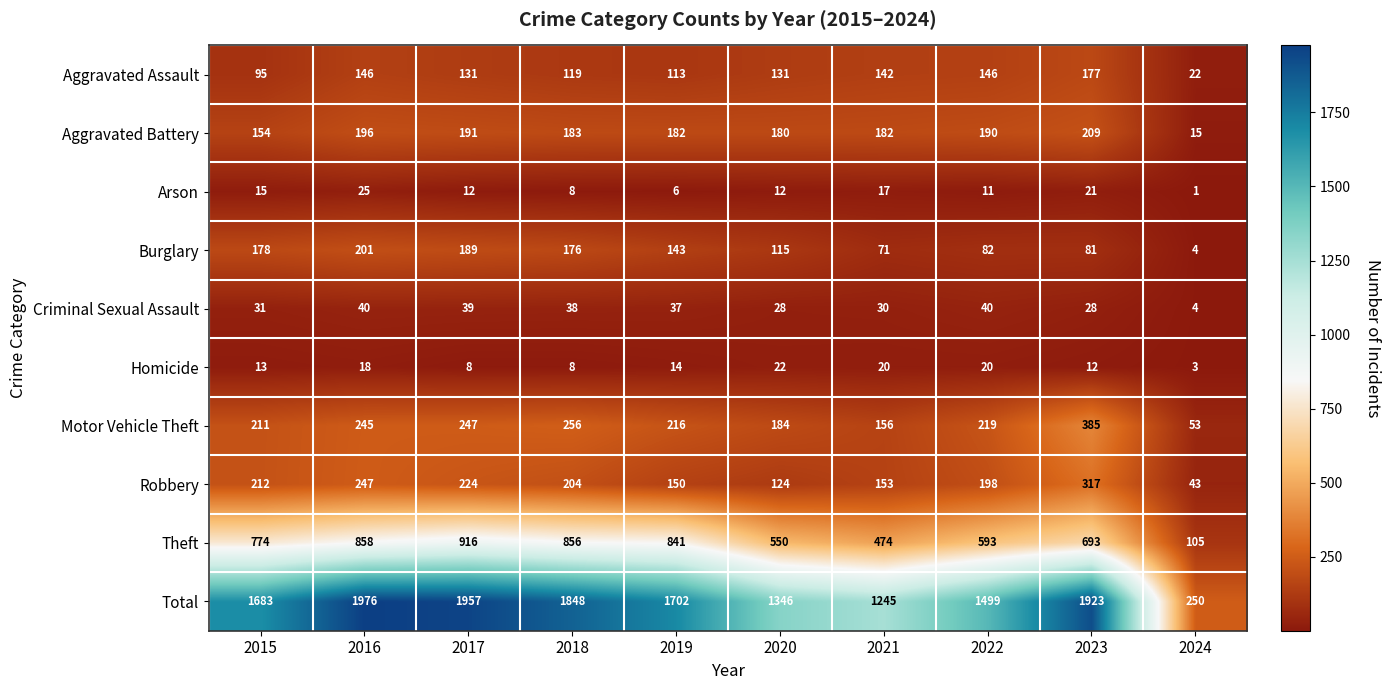

Where does the Arson series first go above 12?

2015